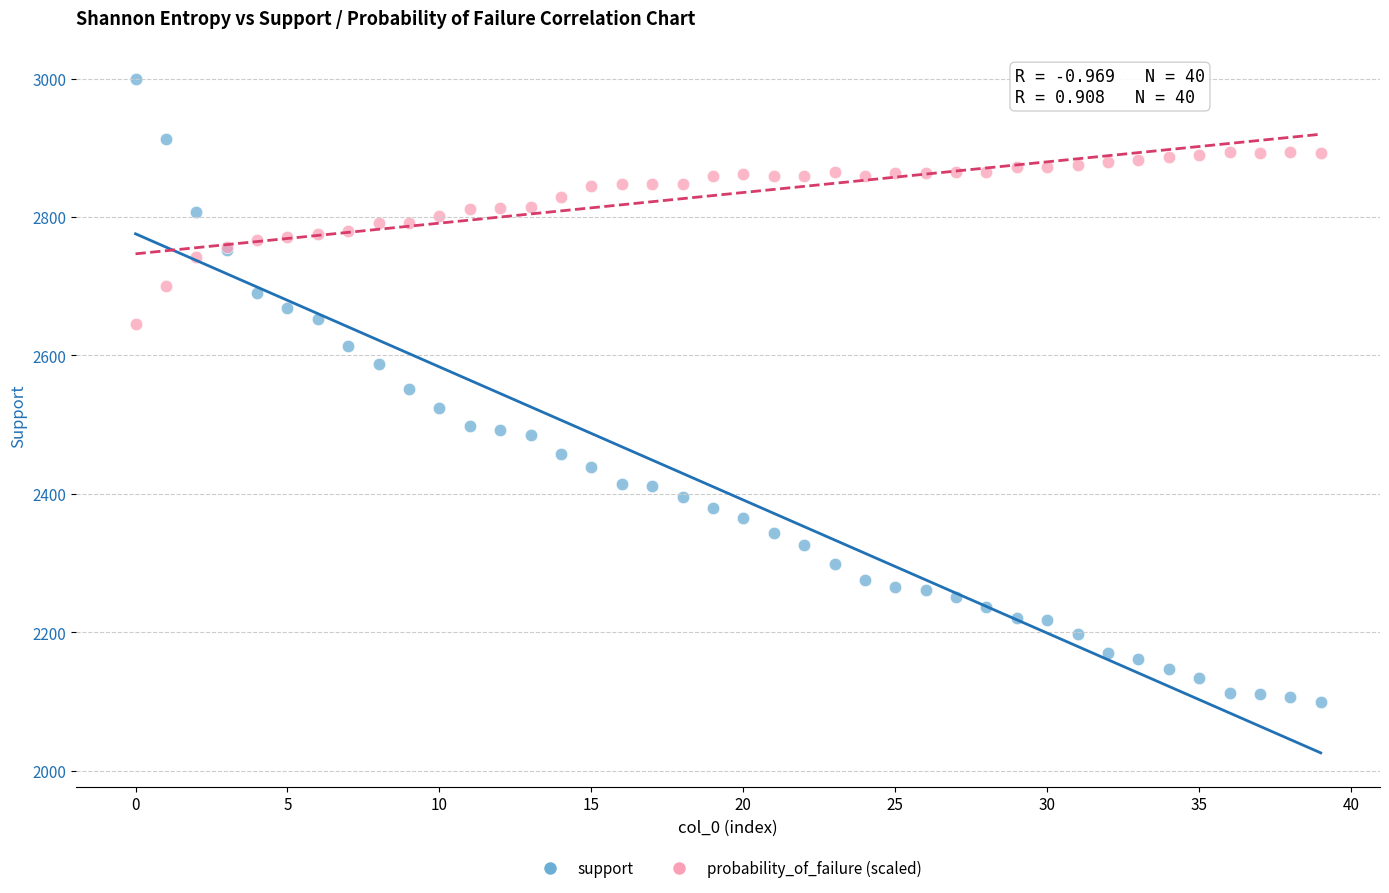

Which series has the largest Y range (max minus min)?

support